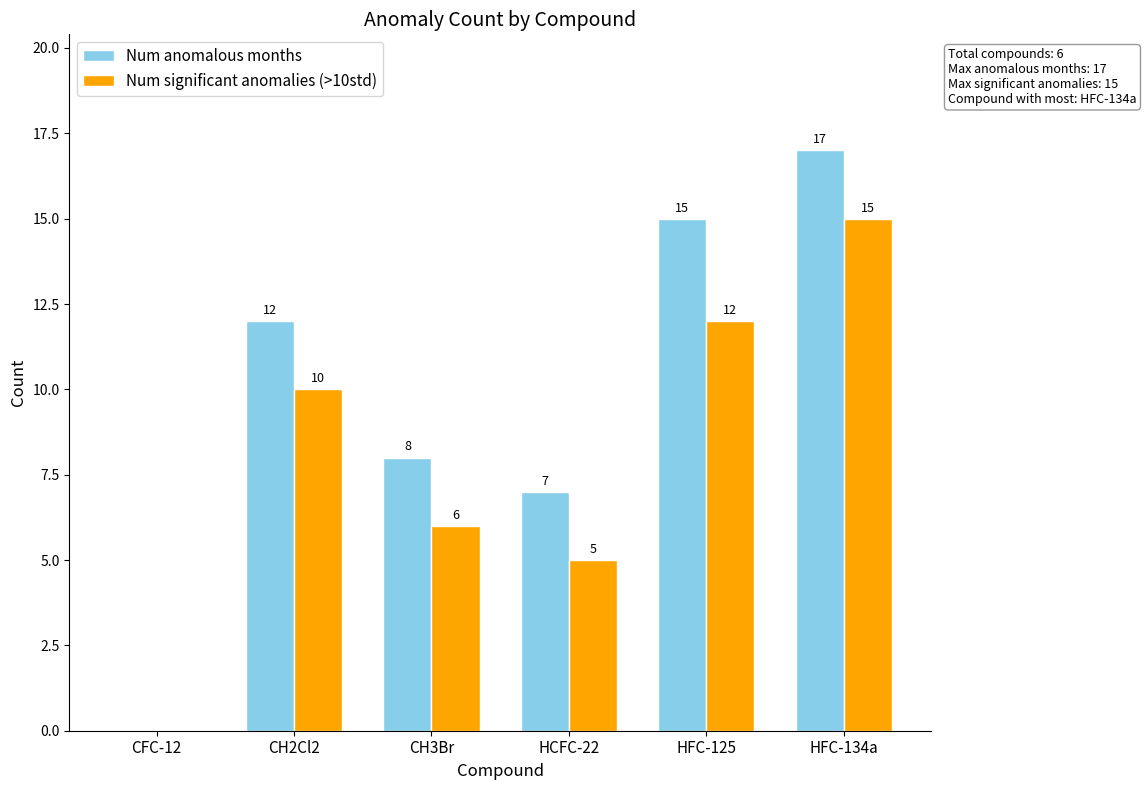

Which series changed the most between CFC-12 and HFC-125?

Num anomalous months